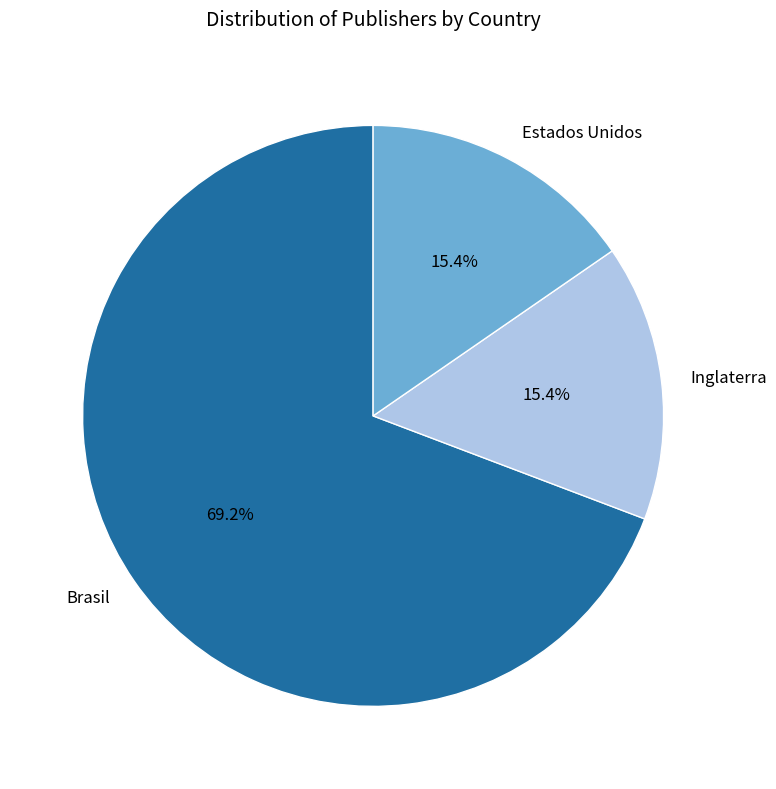

Combined, what portion of the pie is Inglaterra and Brasil?

84.6%